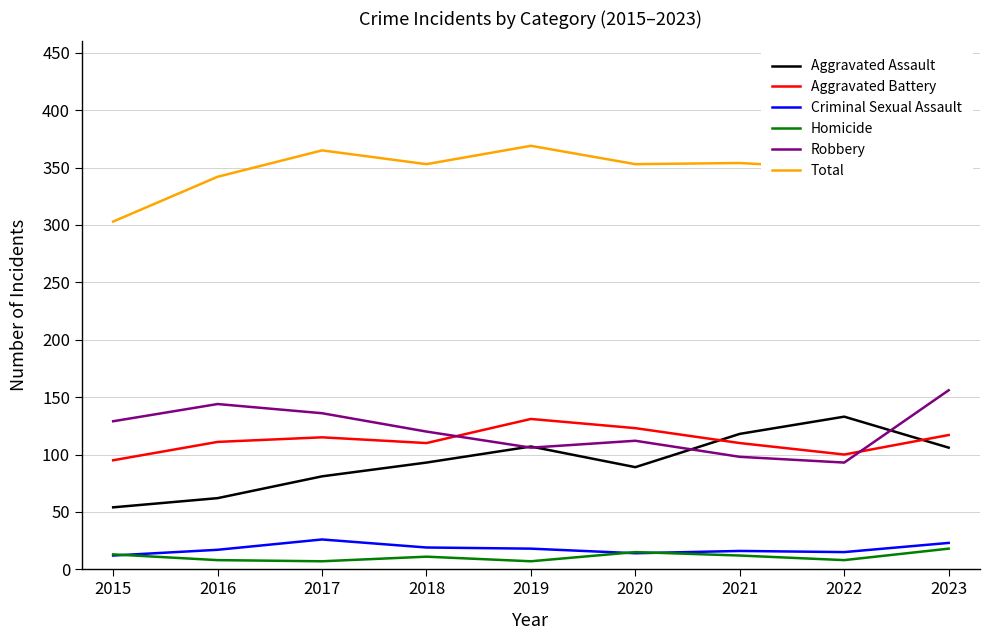

True or false: Criminal Sexual Assault and Aggravated Battery intersect in this chart.

False